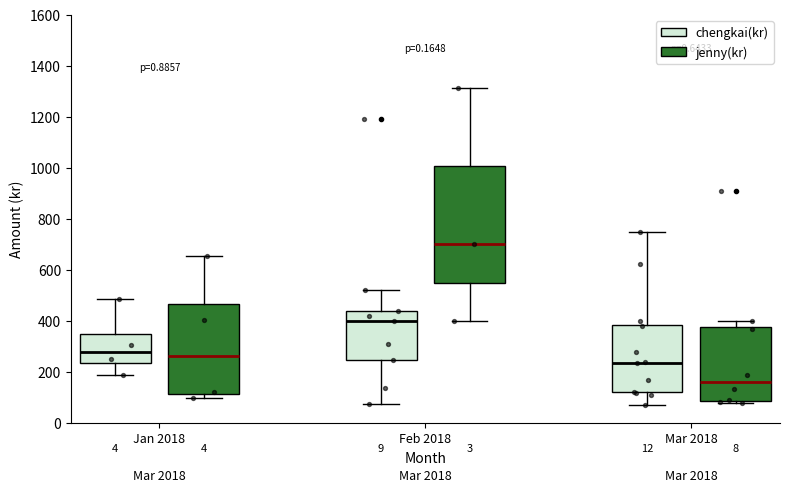

Which box has the lowest median line?

Mar 2018 (jenny(kr))